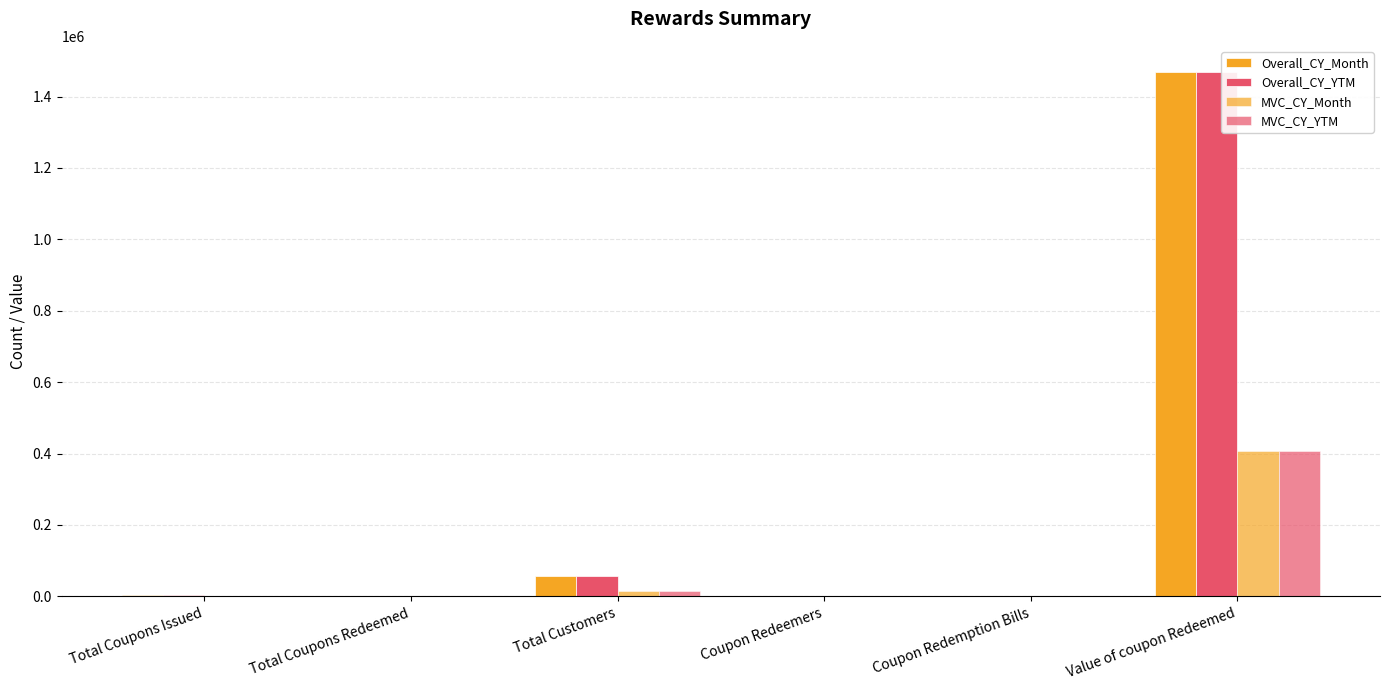

Count the number of categories in the chart.

6